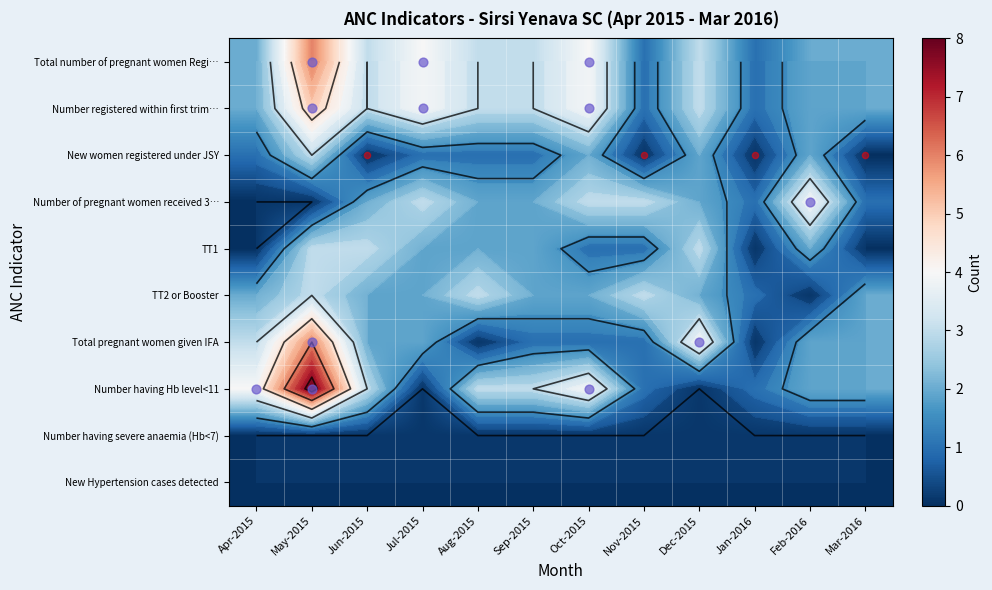

Count the number of categories in the chart.

12